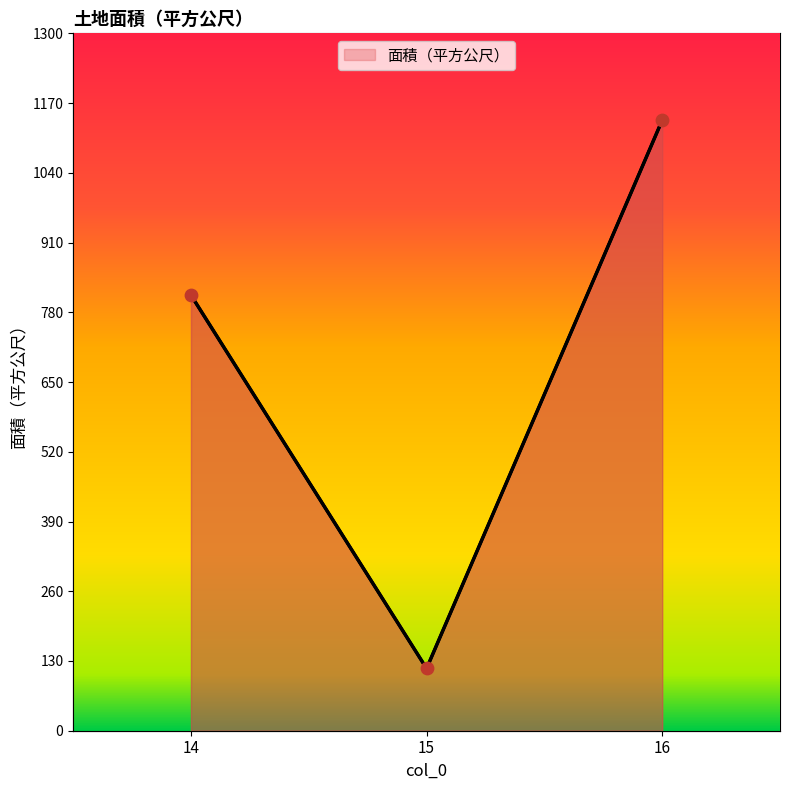

Approximately how many times larger is the value at 14 compared to 16?

0.7